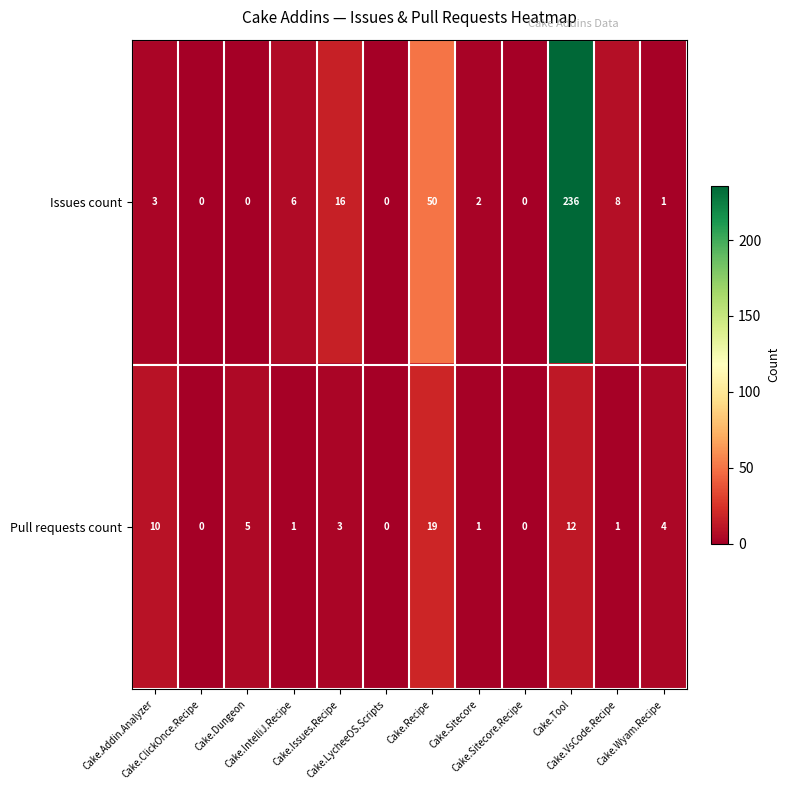

Which series has the largest total across all categories?

Issues count